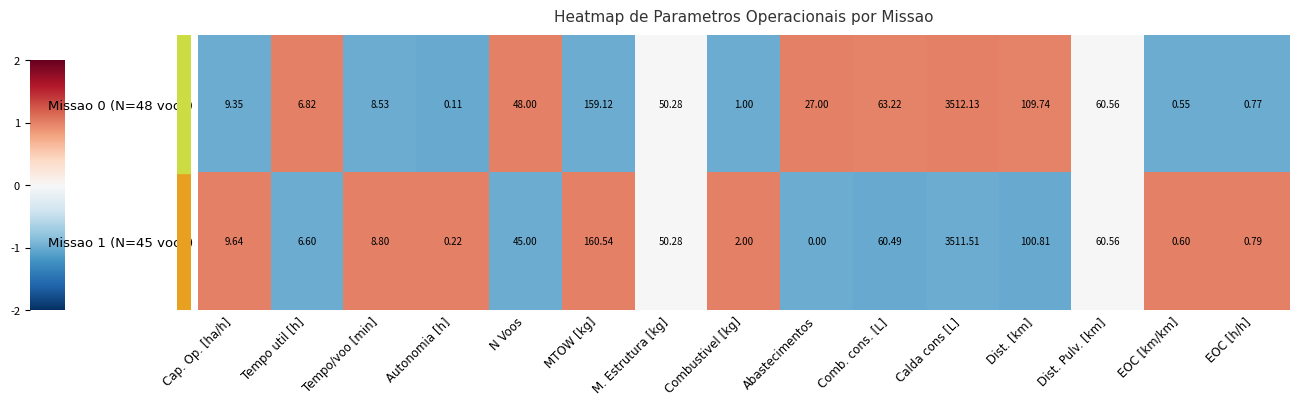

At which label is Missao 0 (N=48 voos) closest to 1756?

MTOW [kg]